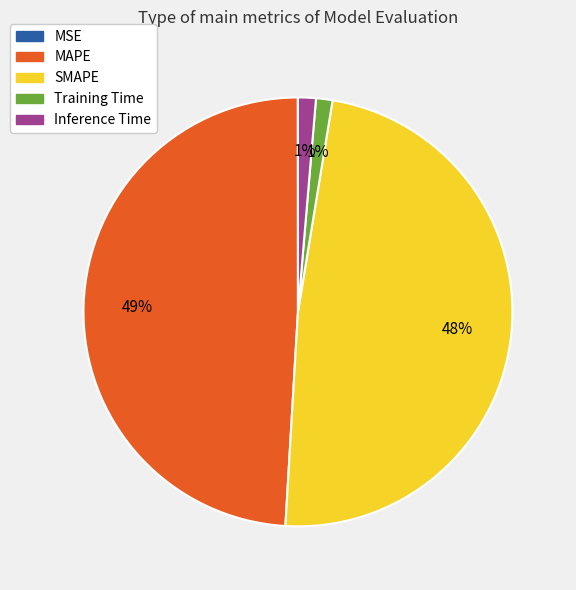

To the nearest percent, what is the average slice percentage?

20%